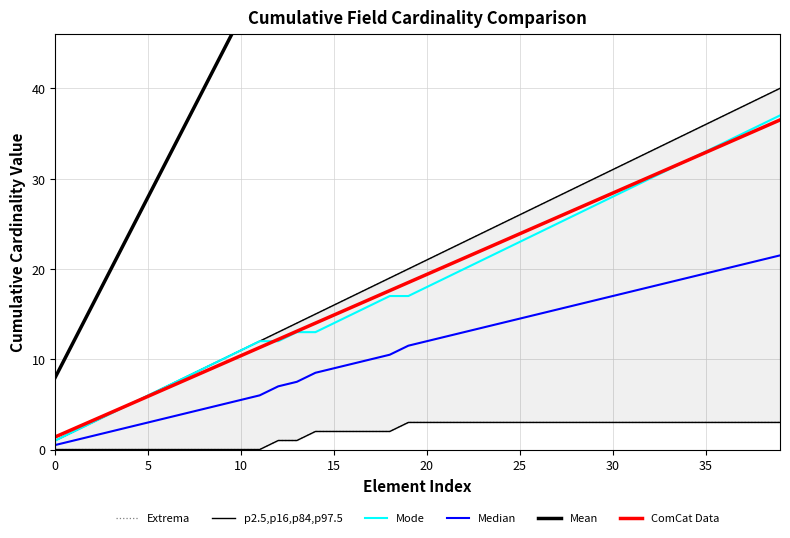

How many series are shown in this chart?

6